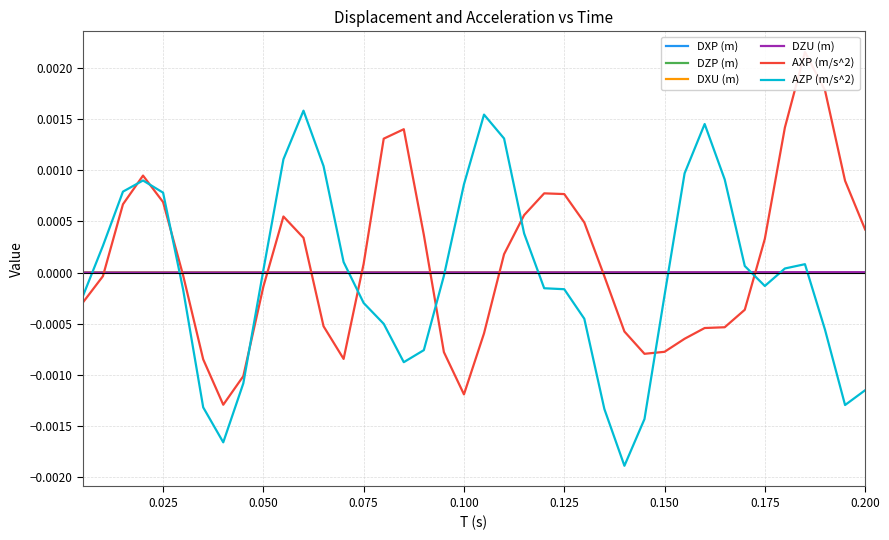

At how many categories does at least one series exceed 0?

39